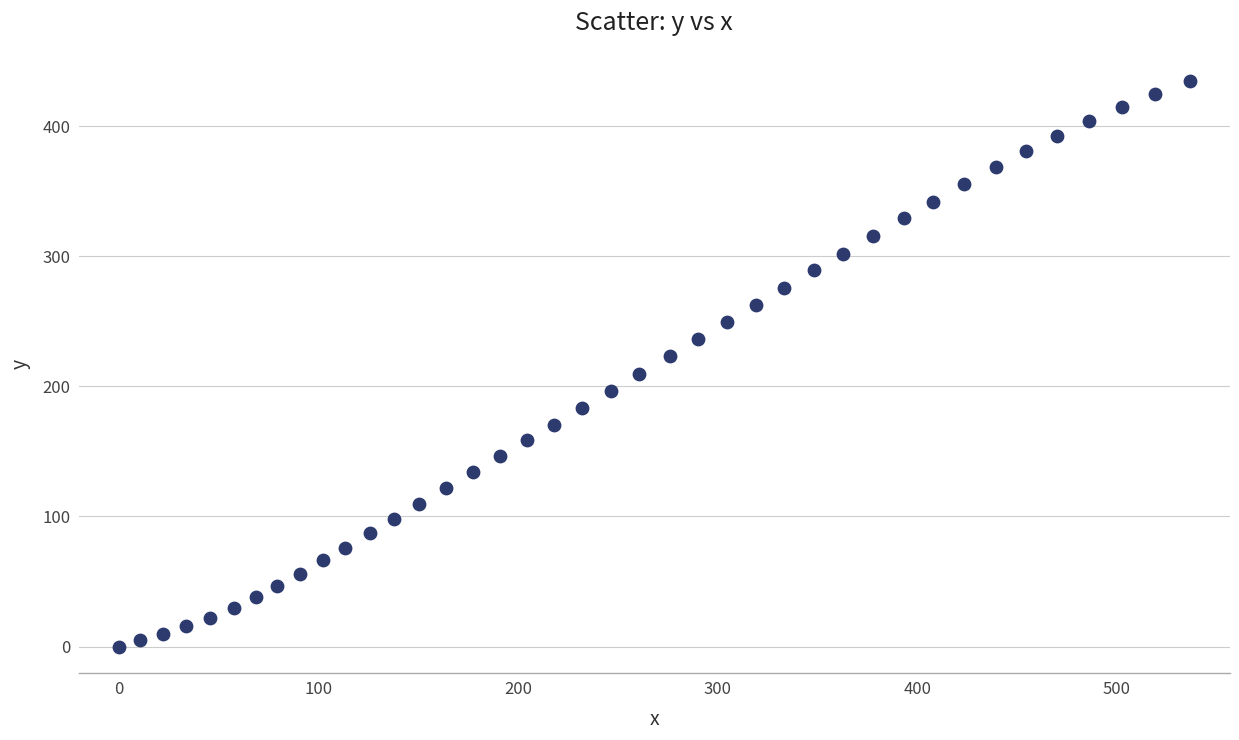

What is the range of Y values (max minus min)?

434.6